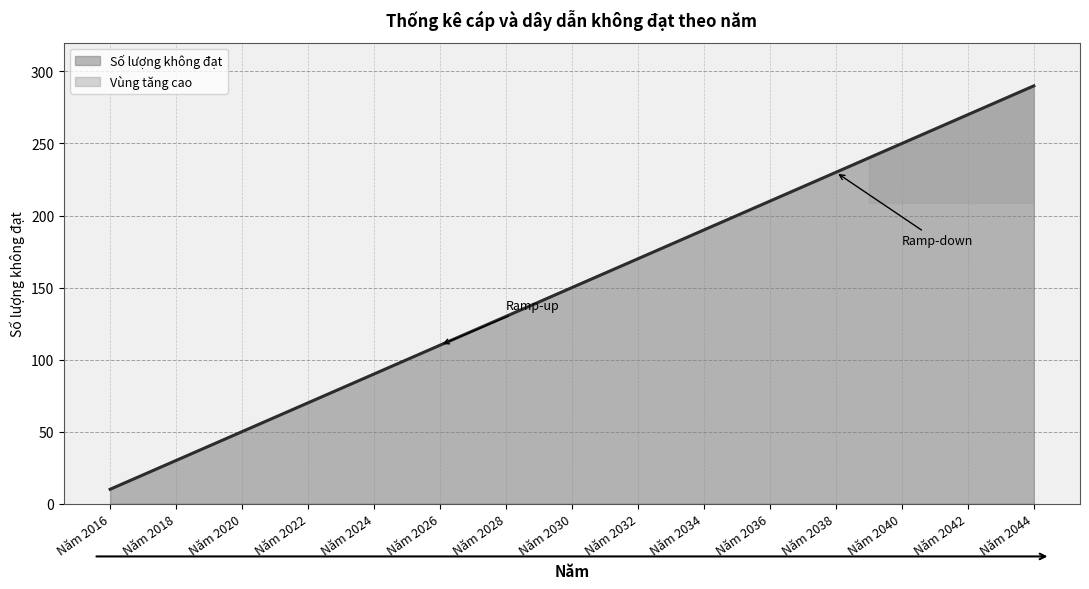

Reading left to right, what are all the values shown in this chart?

10	20	30	40	50	60	70	80	90	100	110	120	130	140	150	160	170	180	190	200	210	220	230	240	250	260	270	280	290